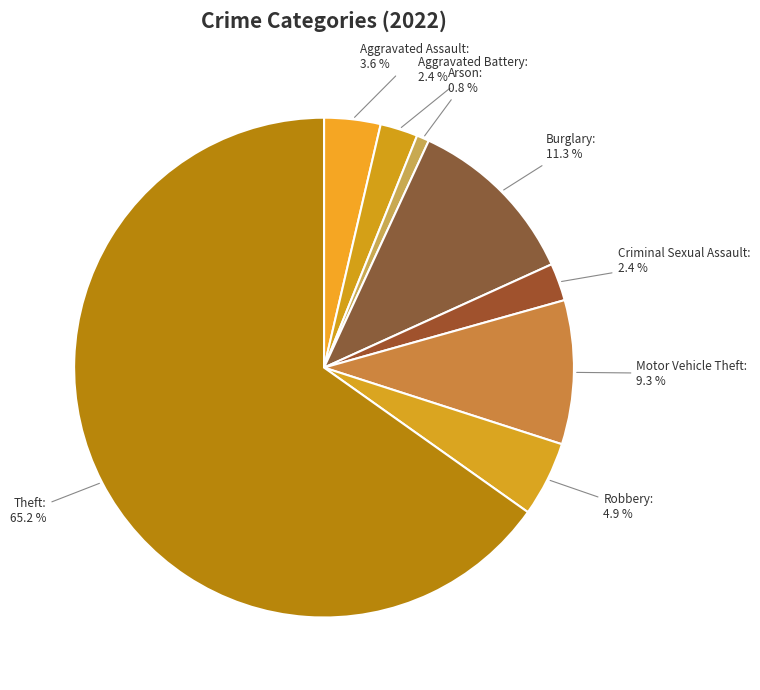

To the nearest percent, what percentage of the pie is Arson?

1%